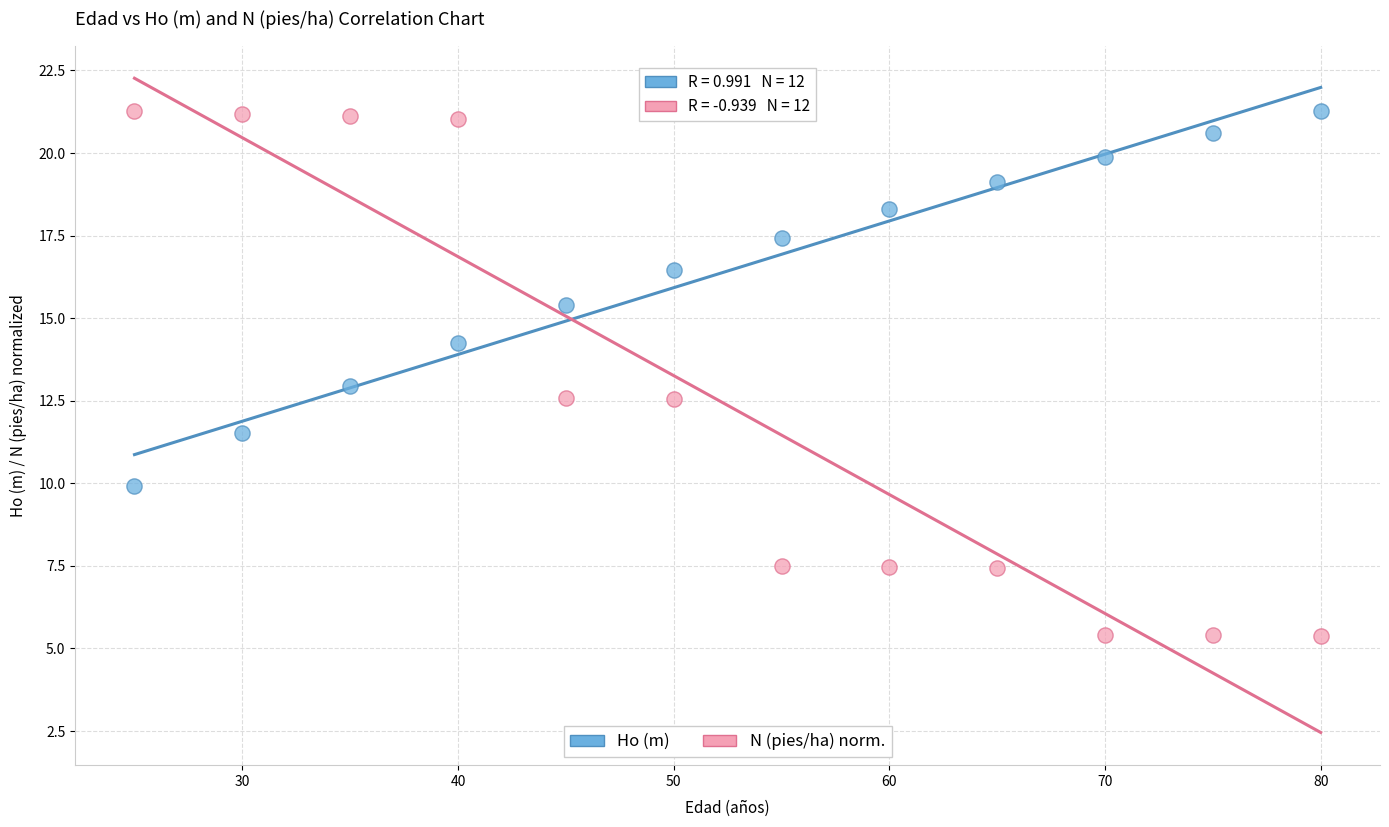

In the Ho (m) series, what Y value is closest to 15?

15.4